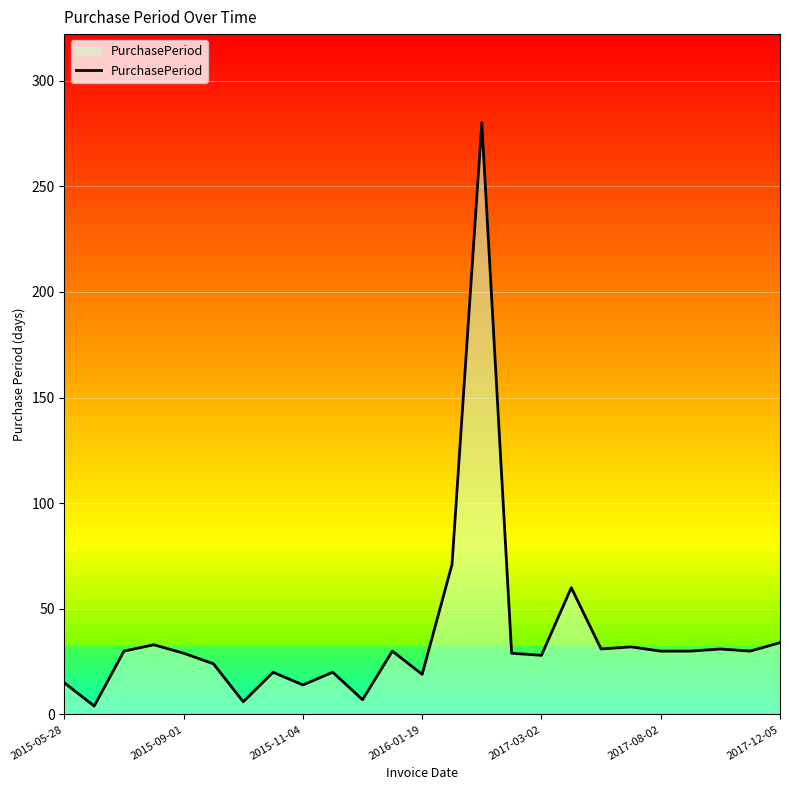

What is the maximum value shown in the chart?

280